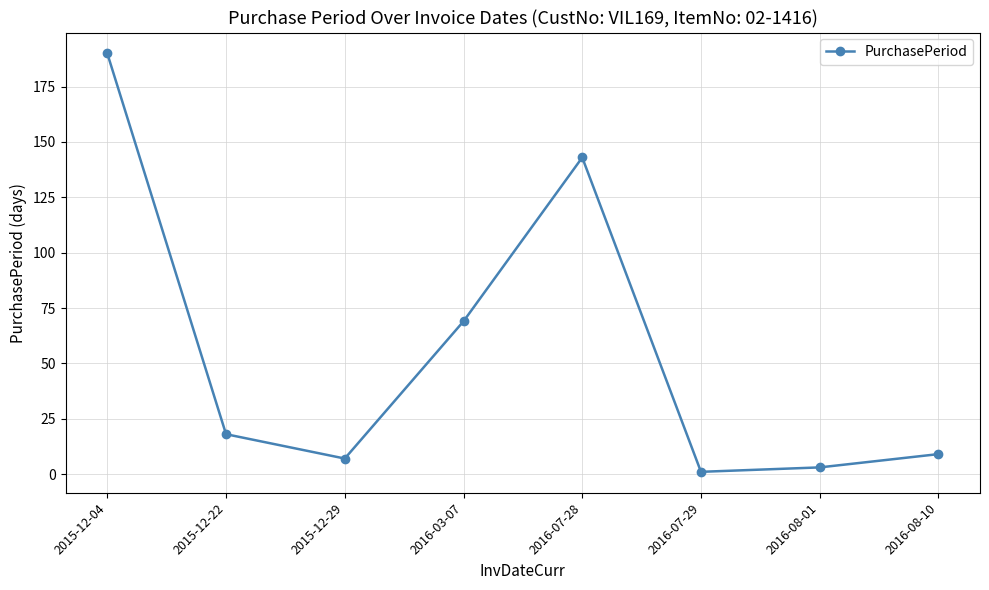

Is it true that the value at 2016-08-01 is 3?

True